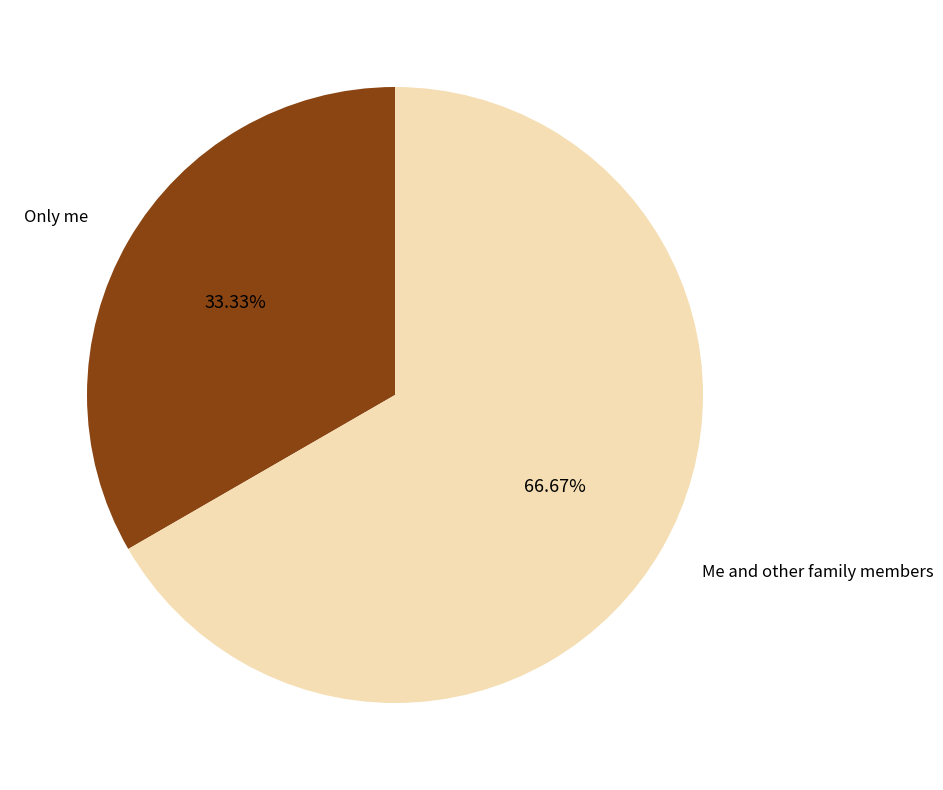

Which slice is the smallest?

Only me